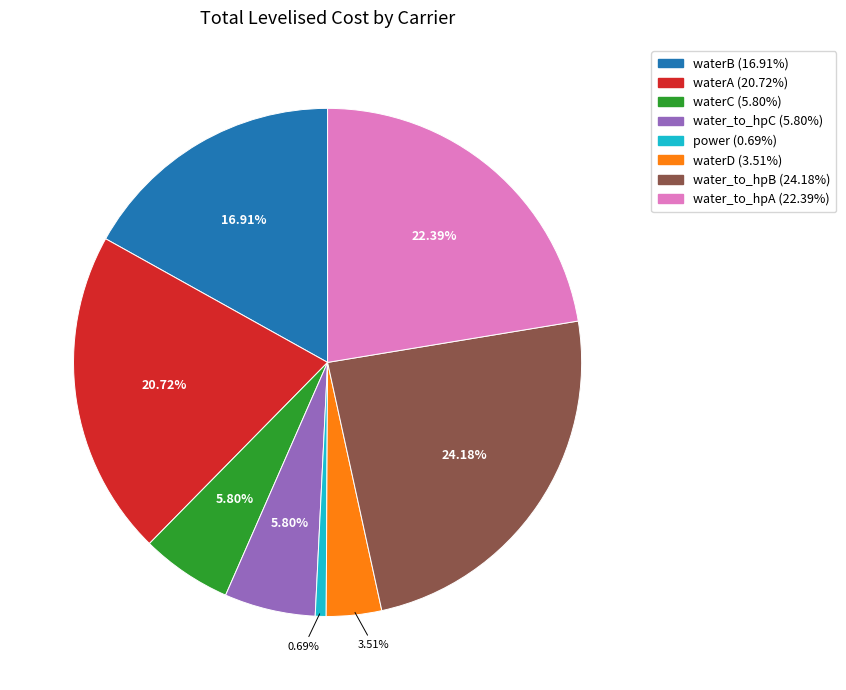

Is there a majority slice in this chart?

No